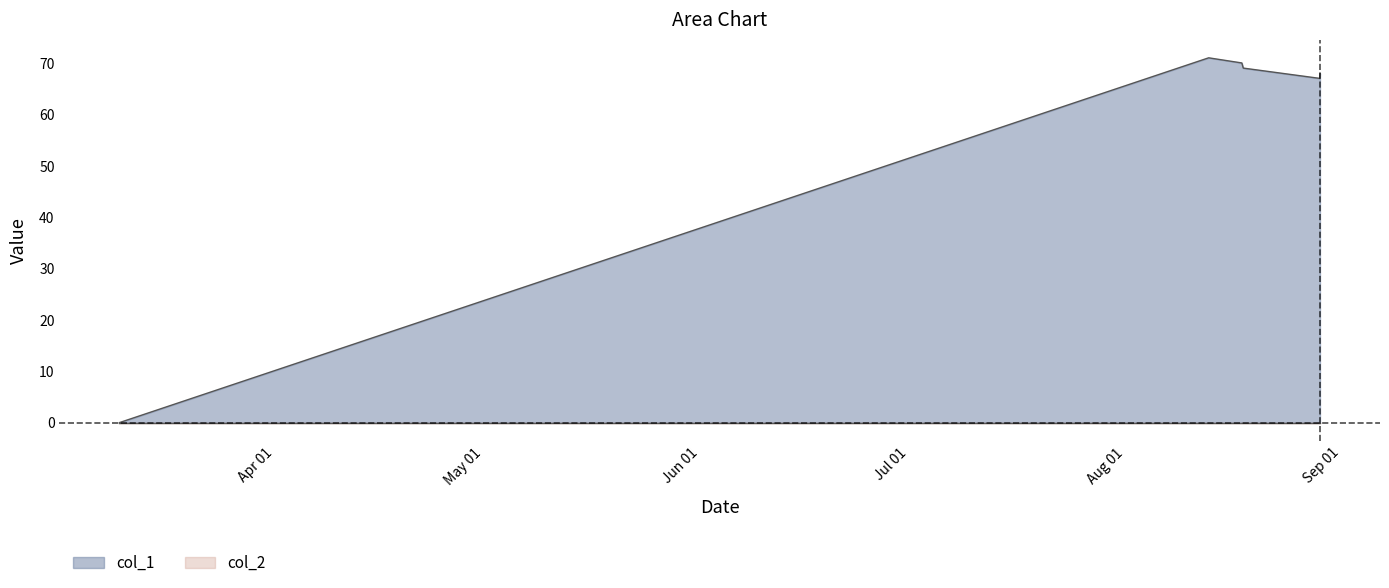

How many lines are shown in the chart?

2